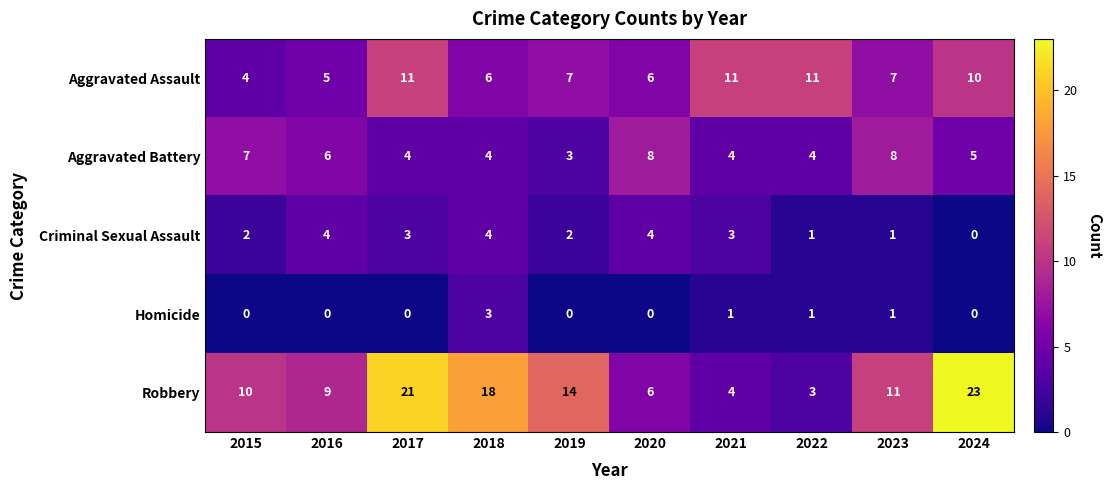

What is the difference between the maximum and second lowest values in the Criminal Sexual Assault series?

3